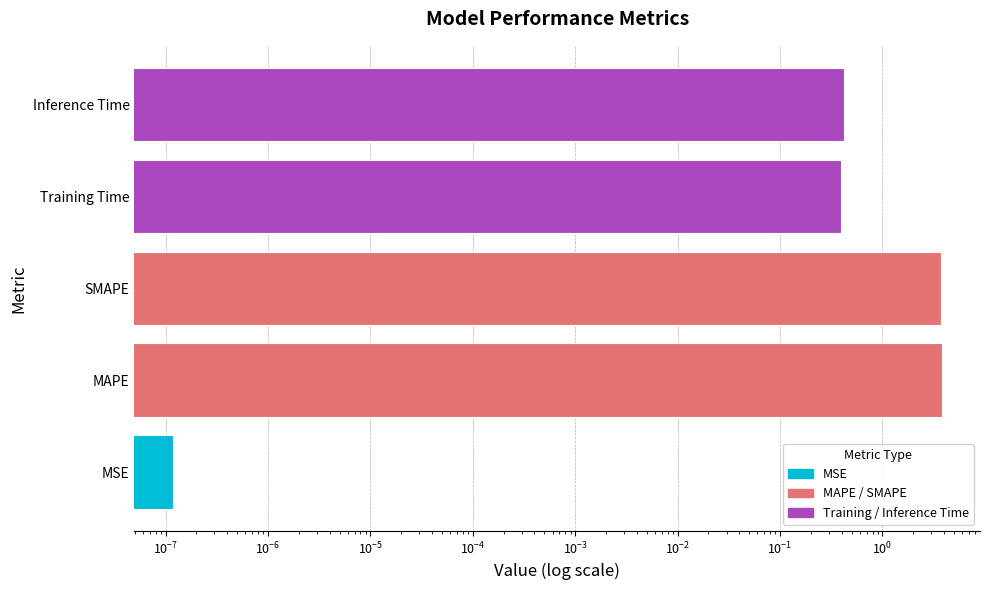

Between SMAPE and MSE, which is larger?

SMAPE